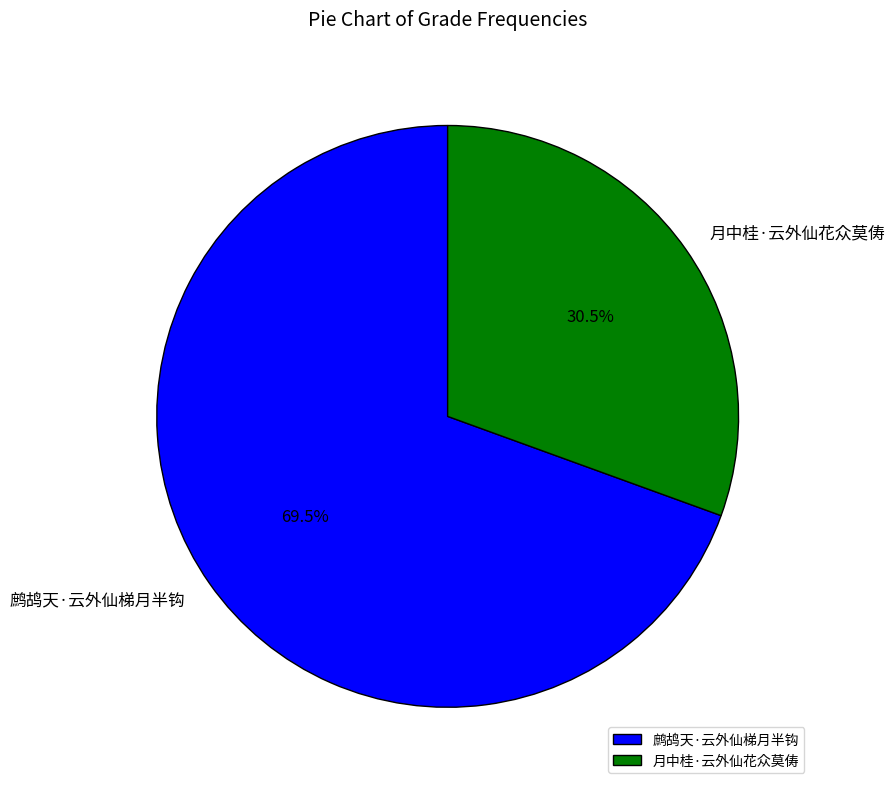

Do 鹧鸪天·云外仙梯月半钩 and 月中桂·云外仙花众莫俦 together represent more than half of the pie?

Yes